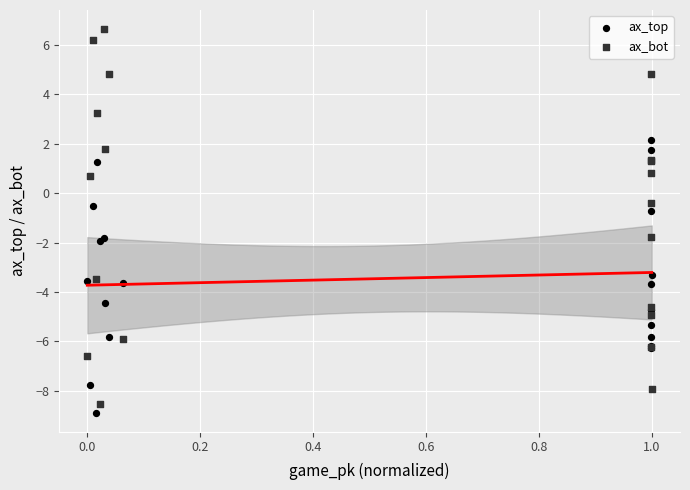

Across all series, what Y value is closest to -1?

-0.7